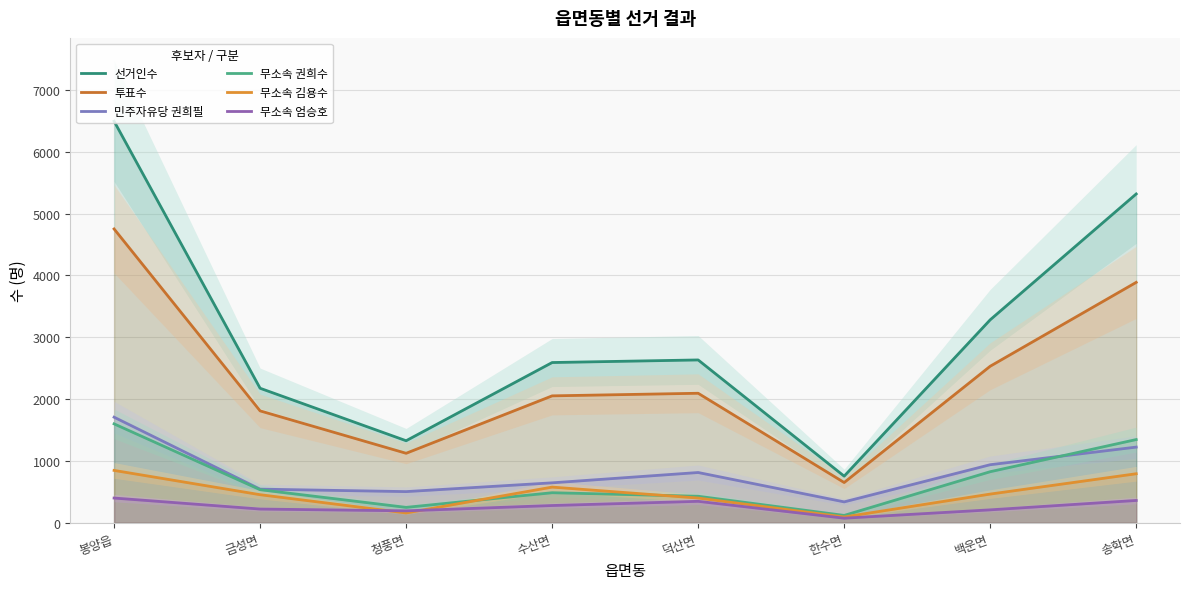

What are all the series names shown in the legend?

선거인수, 투표수, 민주자유당 권희필, 무소속 권희수, 무소속 김용수, 무소속 엄승호